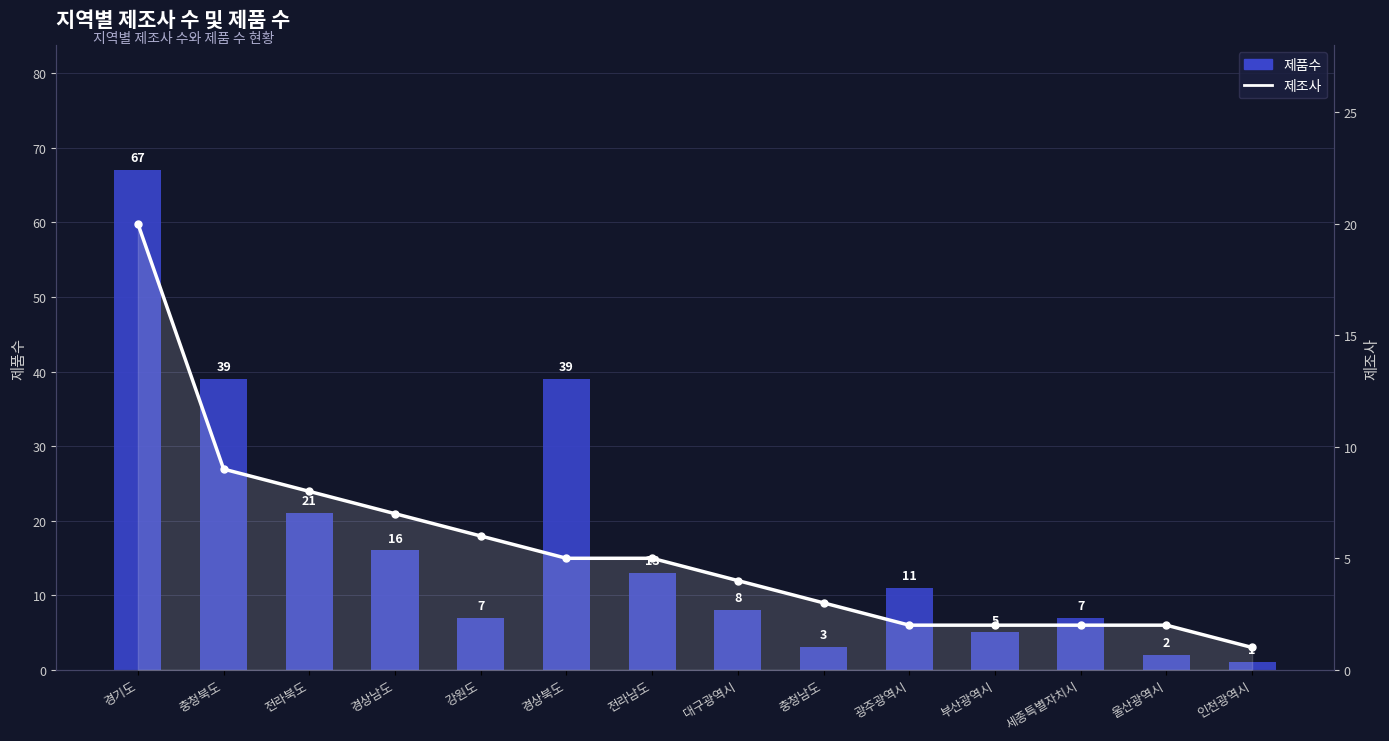

Which series changed the most between 전라북도 and 충청남도?

제품수